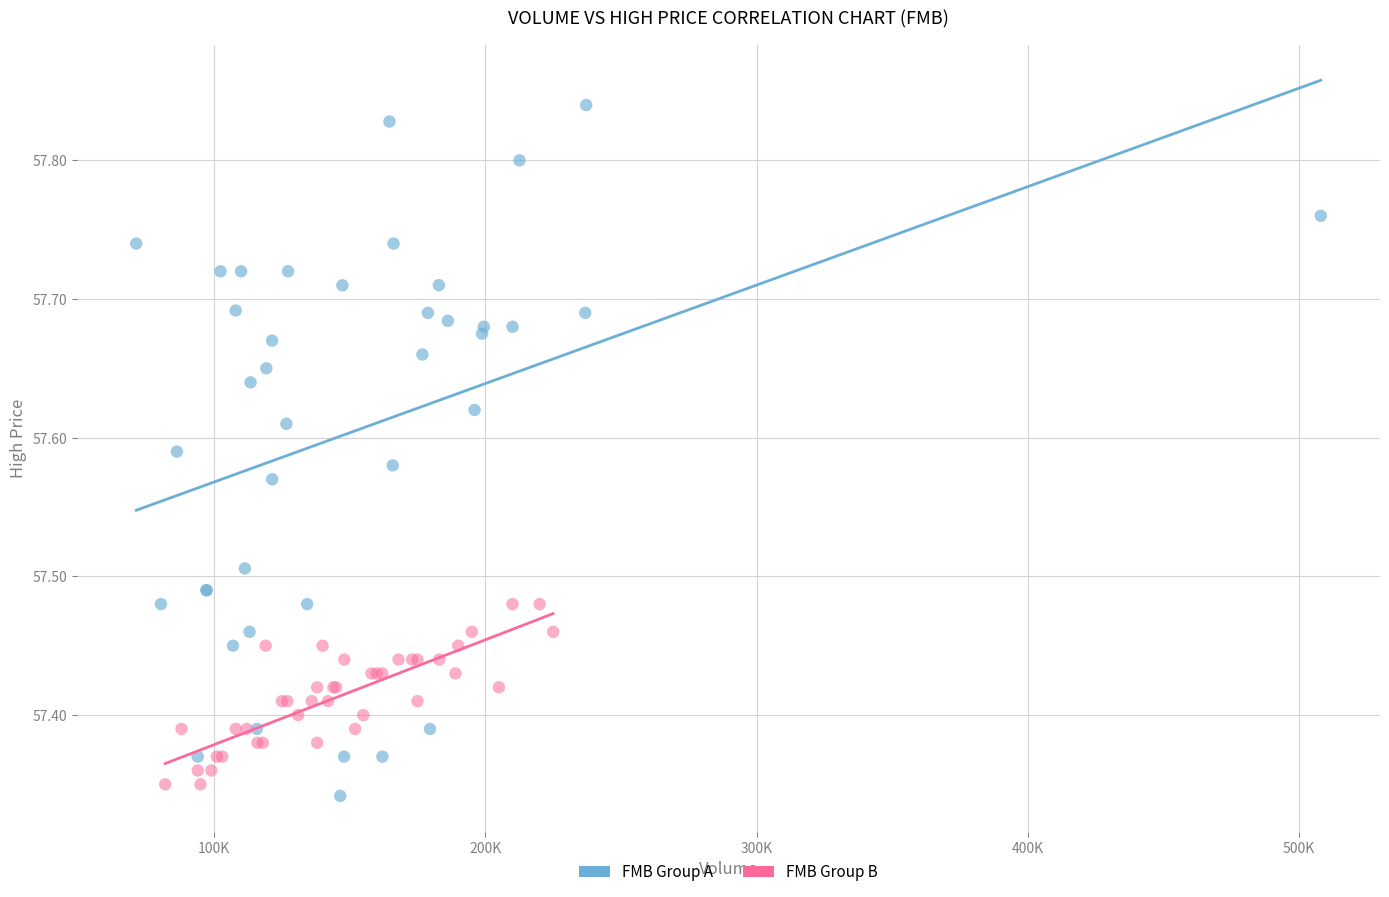

Which series has the largest Y range (max minus min)?

FMB Group A